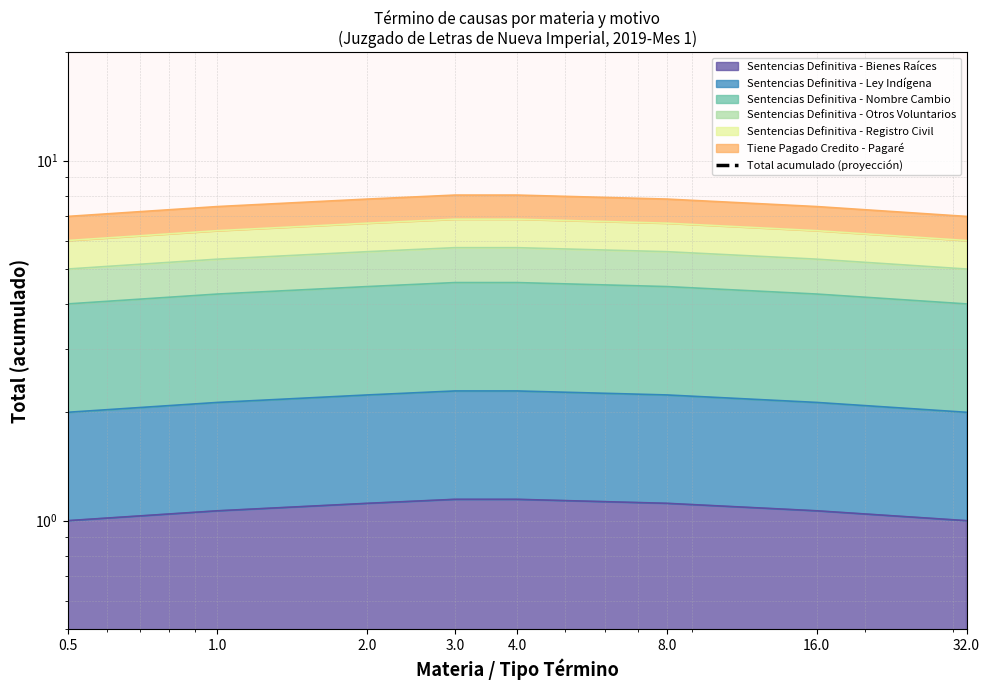

List the labels in order of value, largest first.

3.0, 4.0, 2.0, 8.0, 1.0, 16.0, 0.5, 32.0